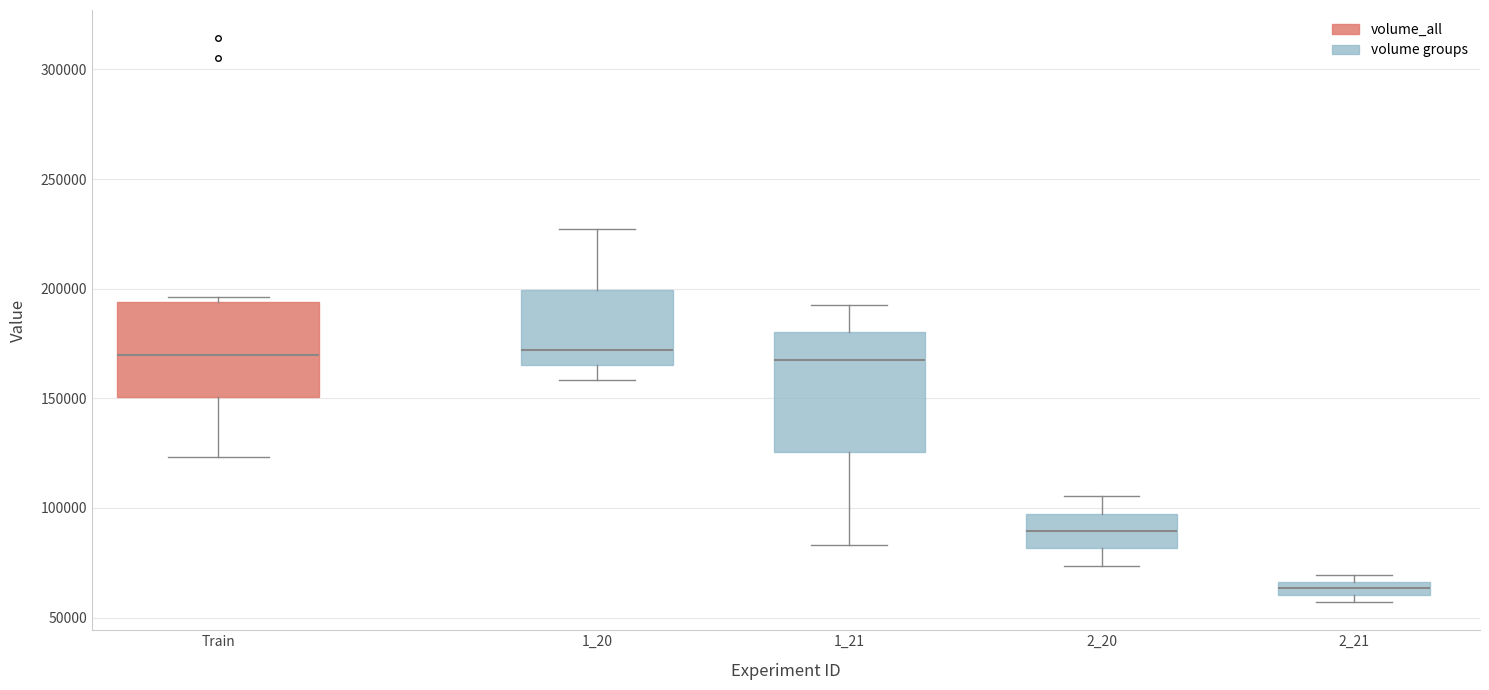

Where is the lower edge of the box for Train on the y-axis? The values are not printed on the chart, so give them approximately, as read against the axis.

150000